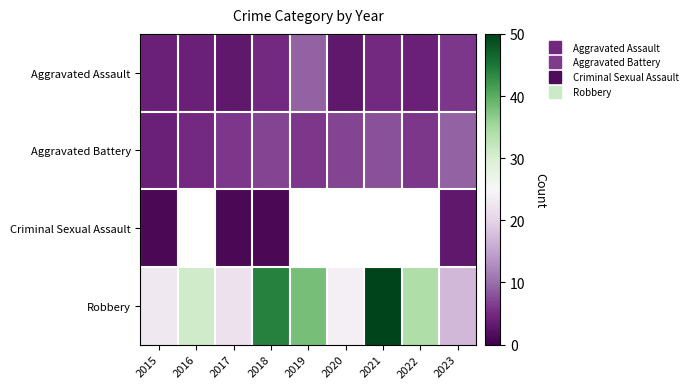

What is the sum of the Aggravated Assault values at 2017 and 2019?

12.0